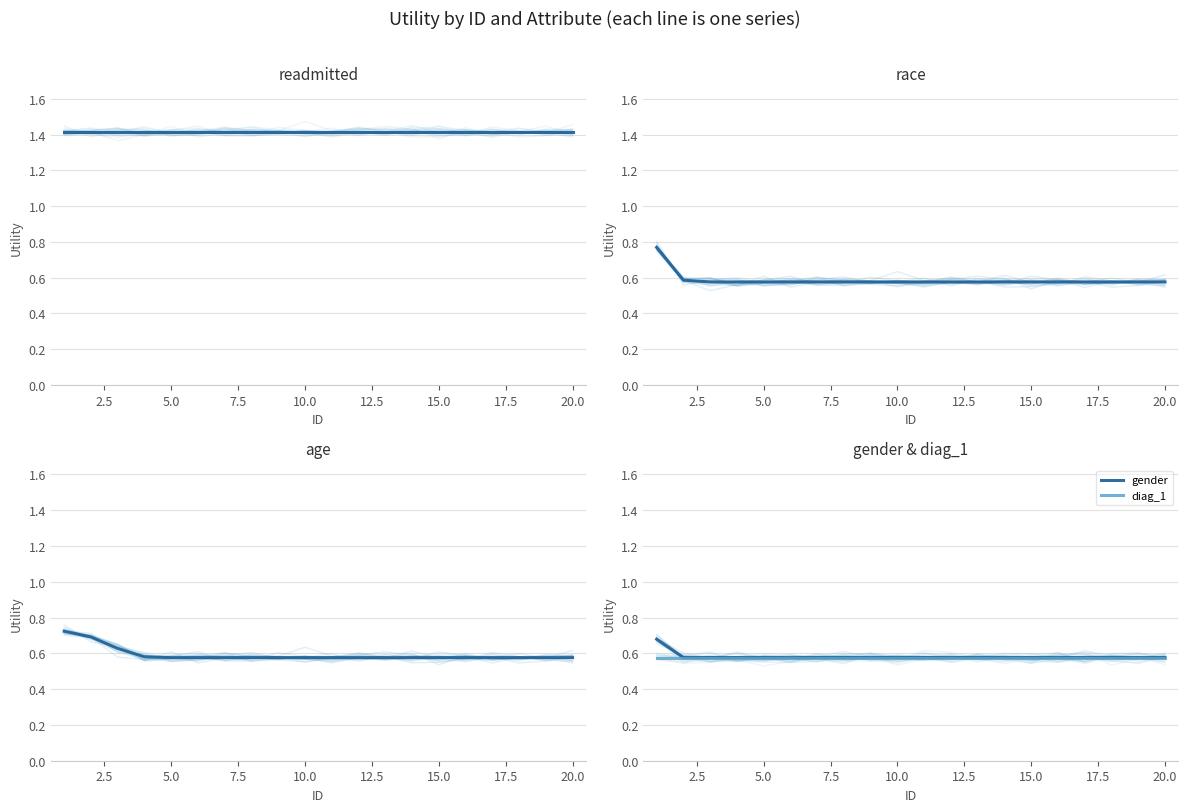

Where is race nearest to the value 0?

5.0